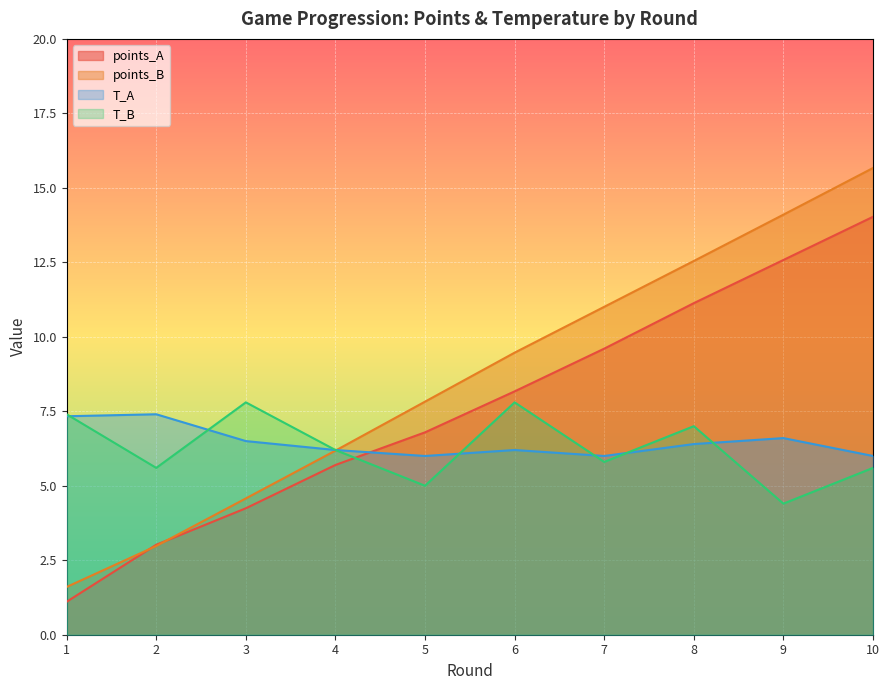

What is the total value across all series at 1?

17.4